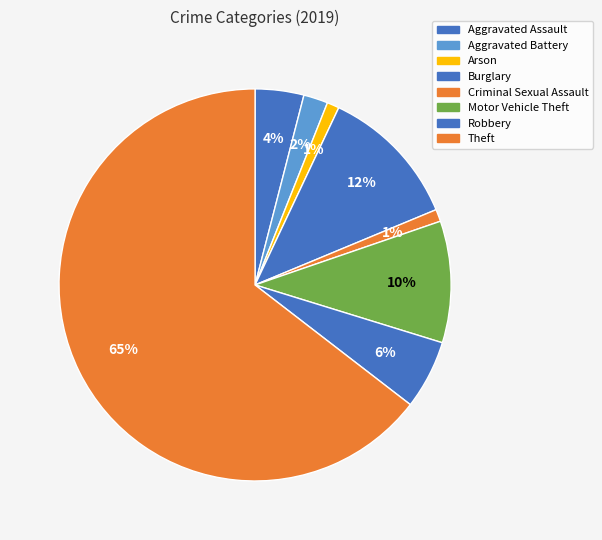

To the nearest percent, what is the average slice percentage?

12%